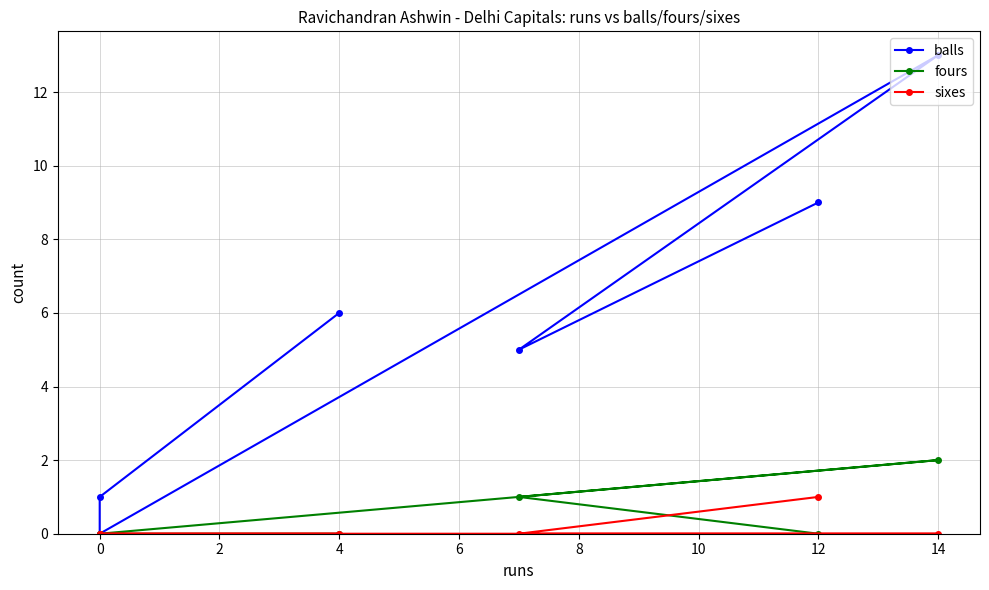

What is the sum of all sixes values?

1